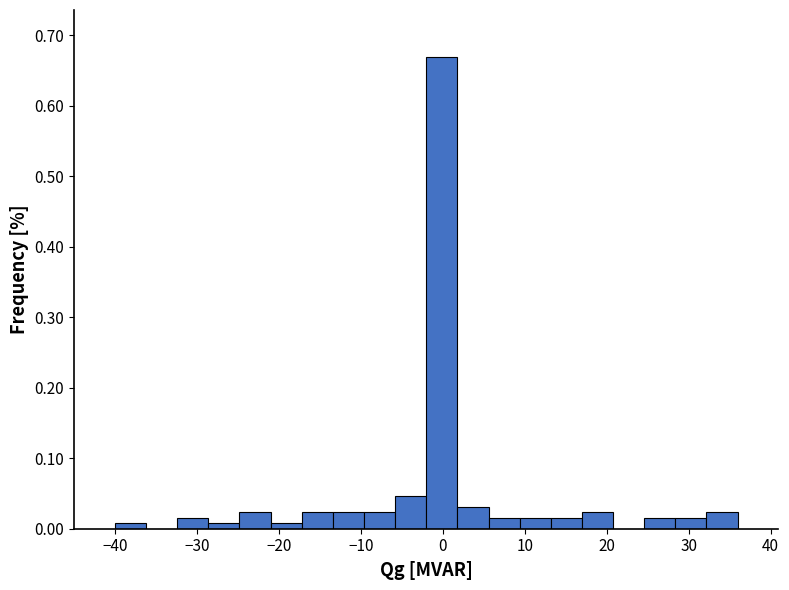

Around what value on the x-axis is the tallest bar? Give the approximate position of its centre, as read against the axis.

0